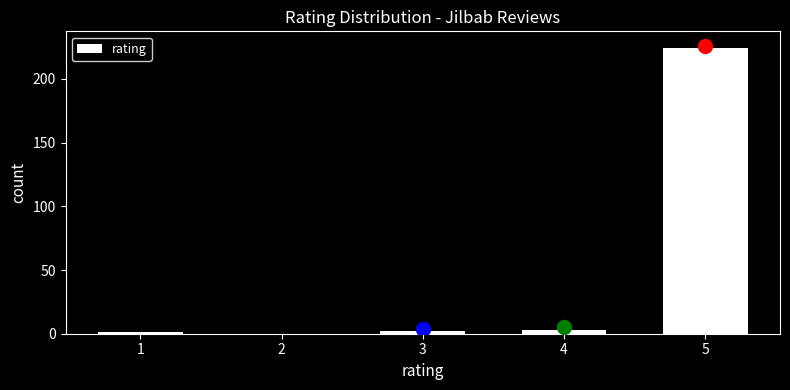

What is the sum of all values?

230